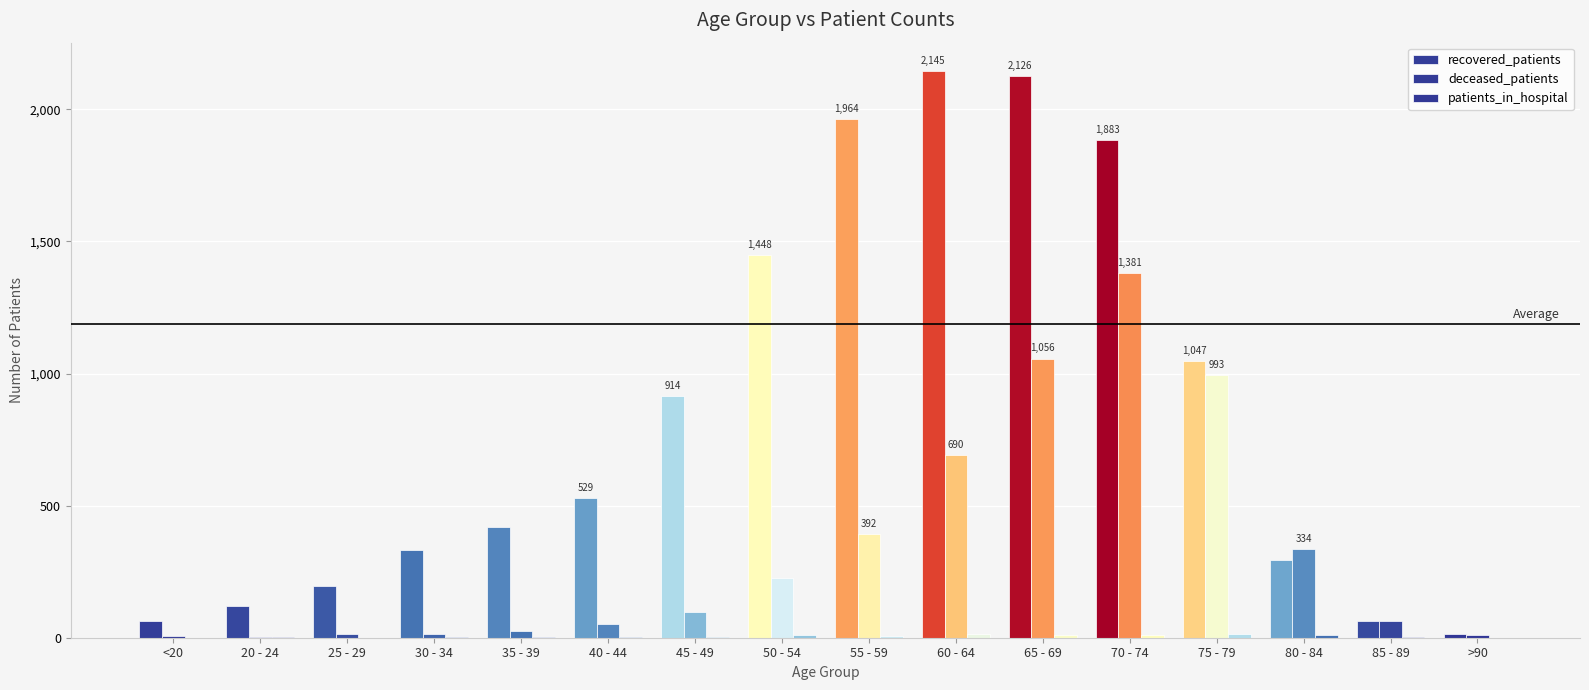

The value of patients_in_hospital at 85 - 89 is 2. True or false?

True